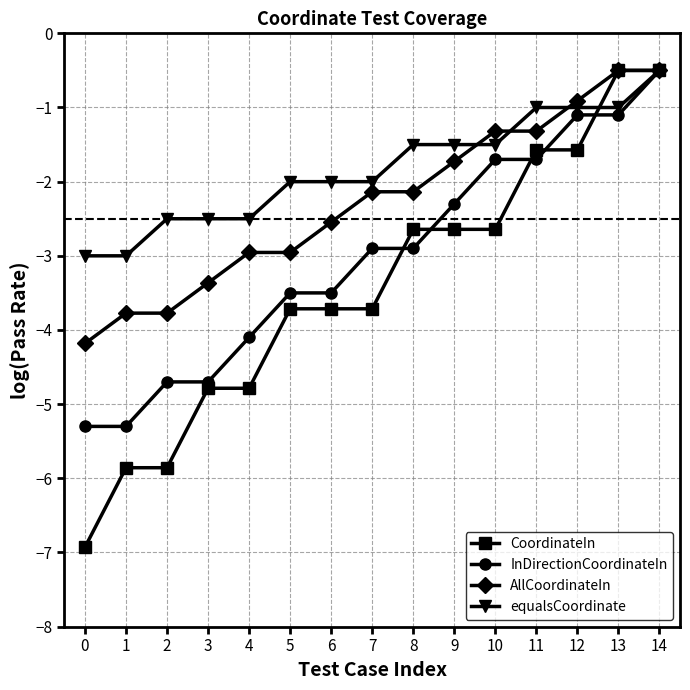

The value of CoordinateIn at 11 is -1.6. True or false?

True